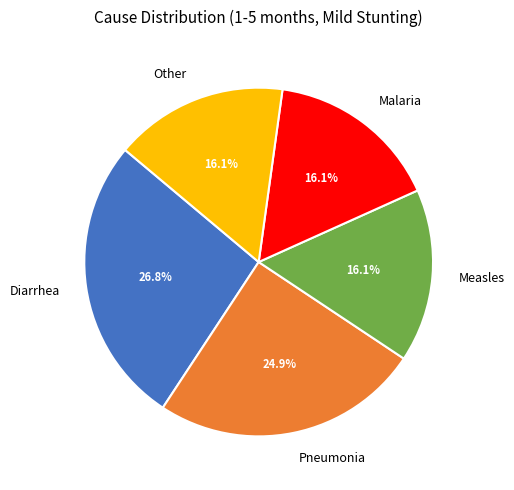

What percentage is the Diarrhea slice, to the nearest percent?

27%